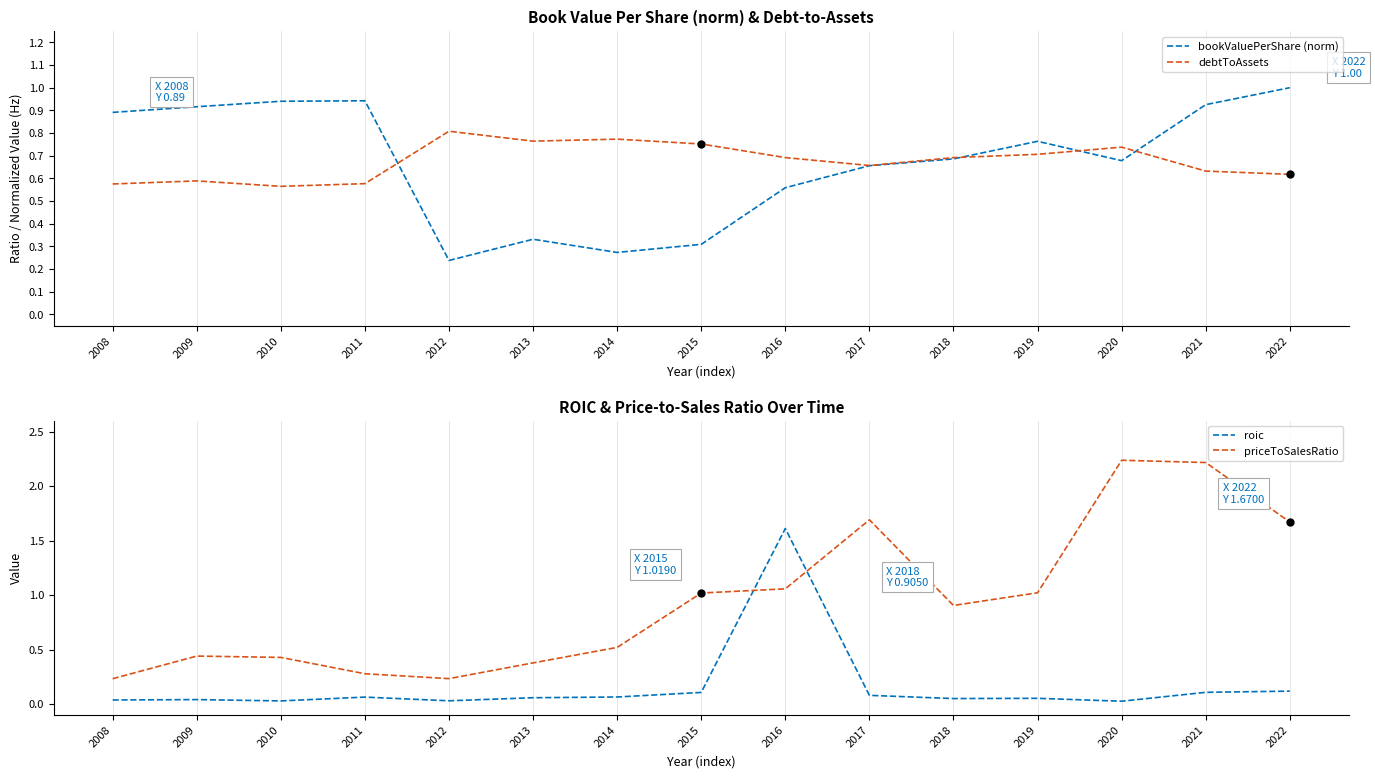

True or false: priceToSalesRatio has a value of 1.0 at 2019.

True